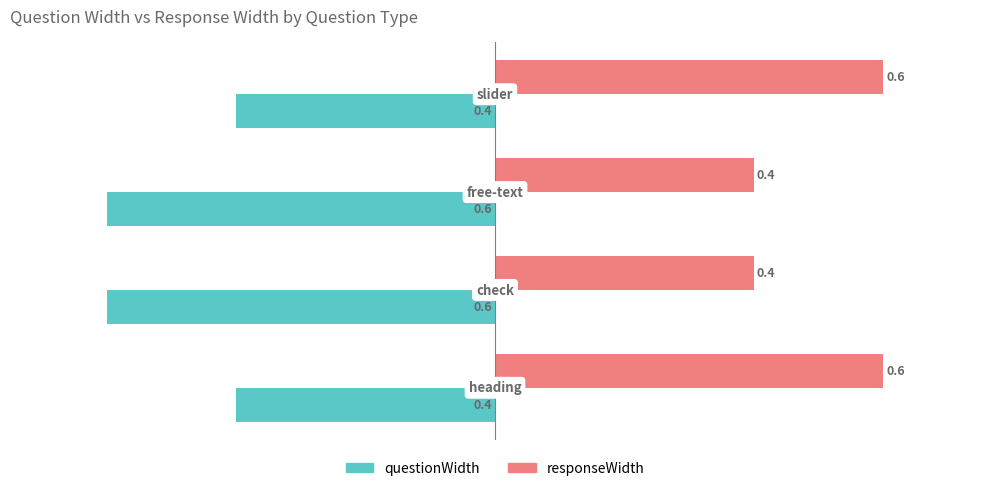

What is the minimum value for questionWidth?

-0.6